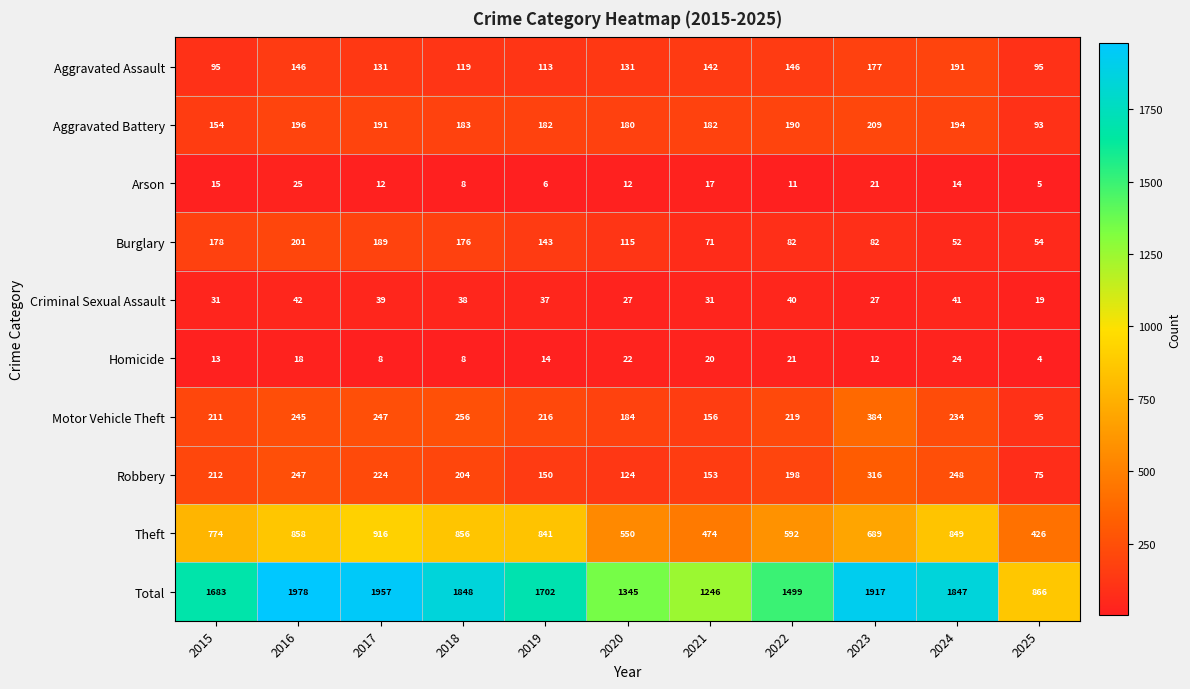

What is the total value across all series at 2020?

2690